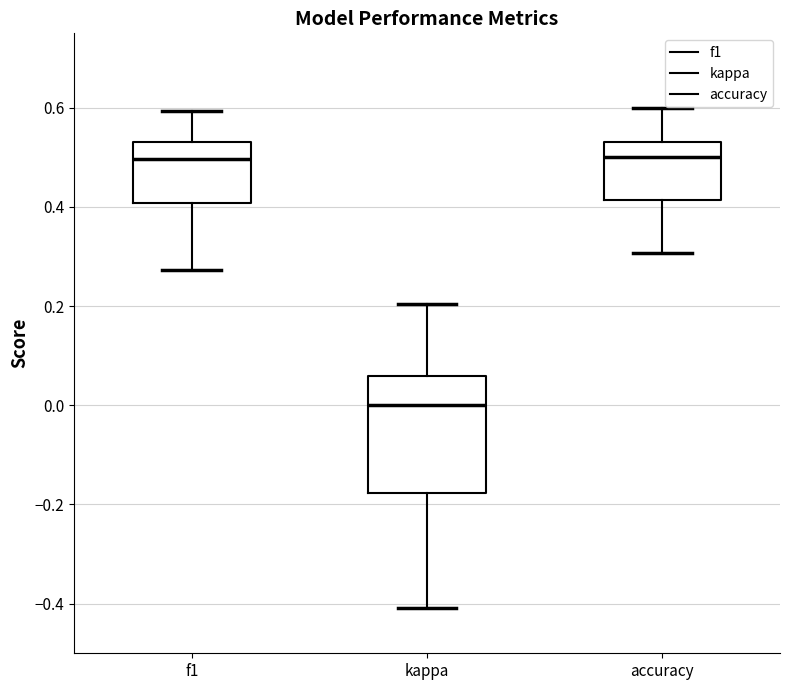

Which box's median line is the lowest?

kappa